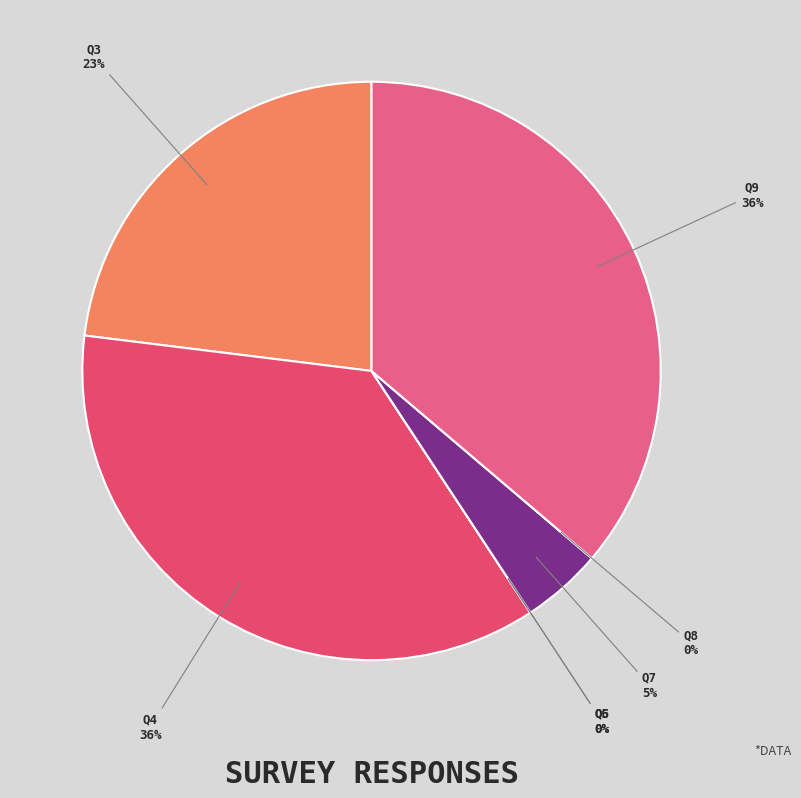

What is the smallest slice in the pie chart?

Q5